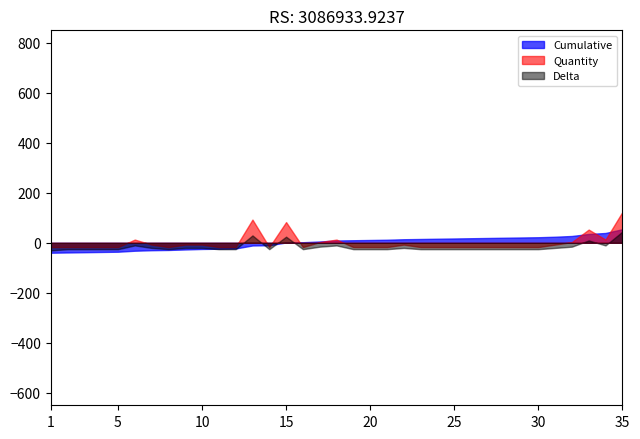

Which series changed the most between 29 and 34?

Cumulative